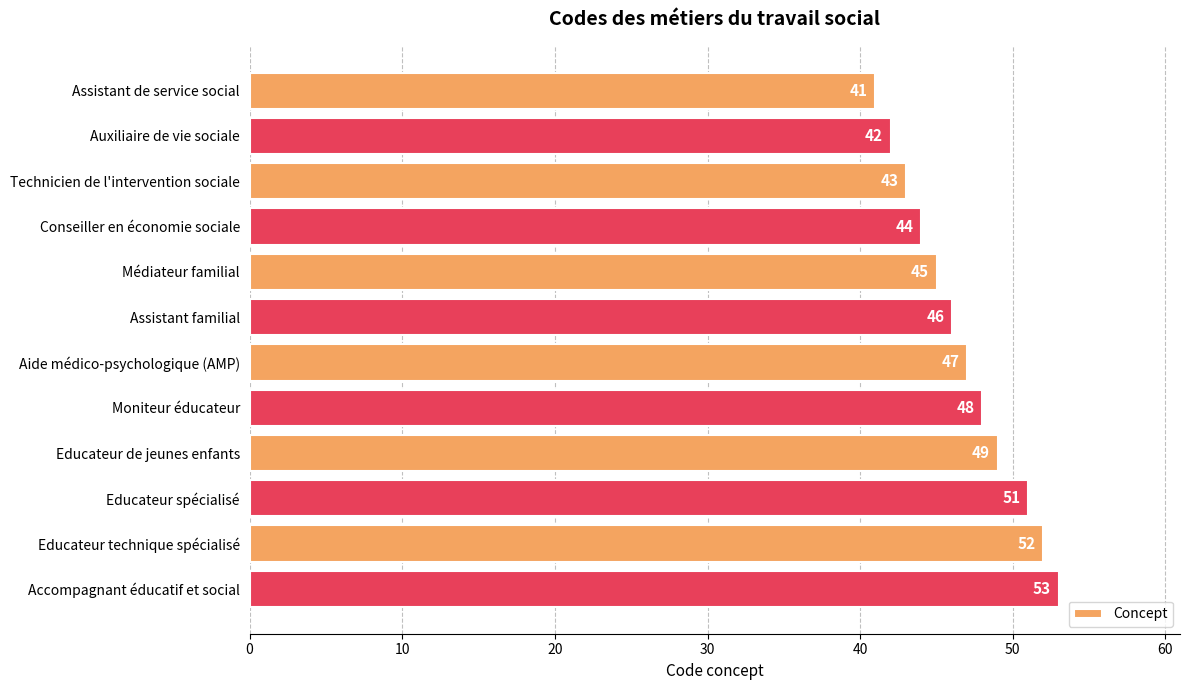

Which label corresponds to the largest value in the chart?

Accompagnant éducatif et social